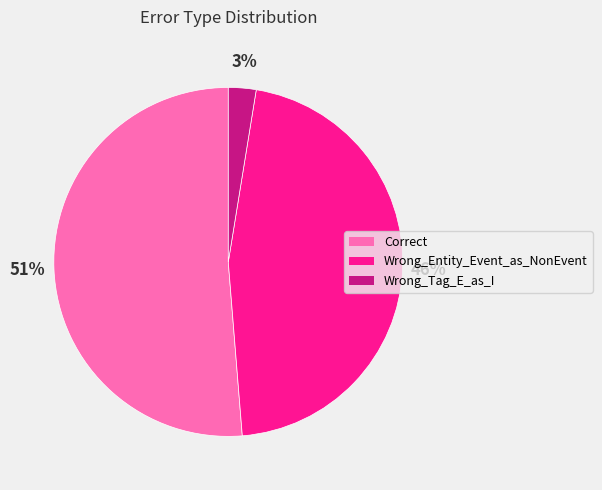

Which category accounts for the majority?

Correct